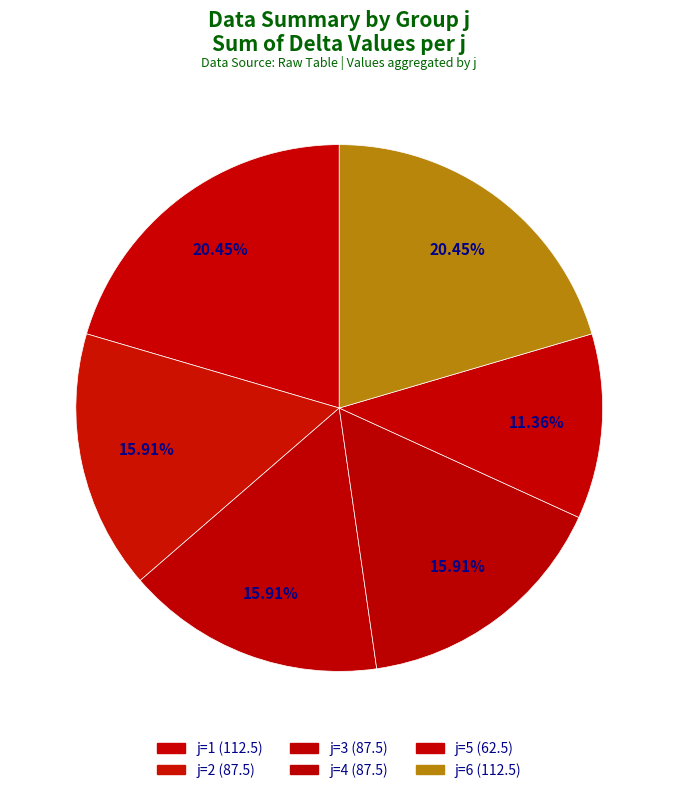

How many segments does this pie chart have?

6